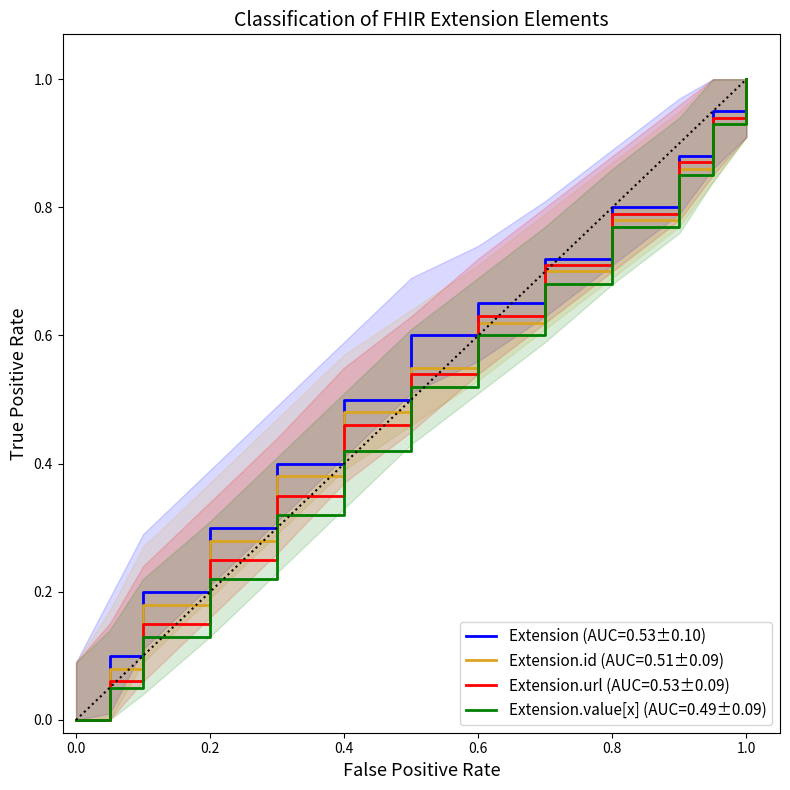

True or false: Extension.url (Min=1, Base Min=1) and Extension.value[x] (Min=1, Base Min=0) intersect in this chart.

False